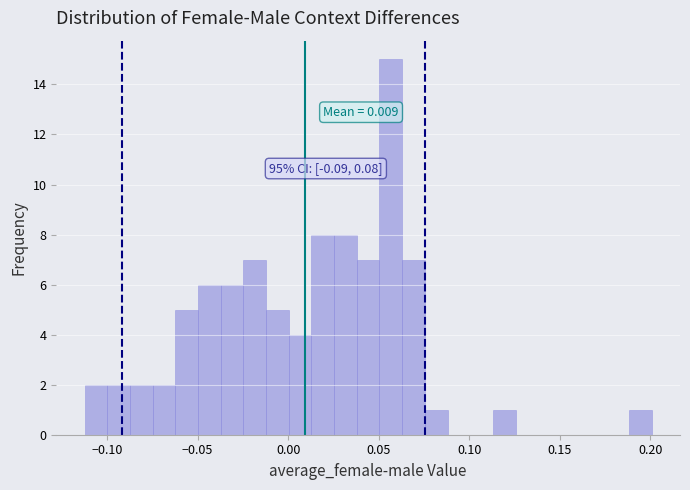

Around what value on the x-axis is the tallest bar? Give the approximate position of its centre, as read against the axis.

0.055